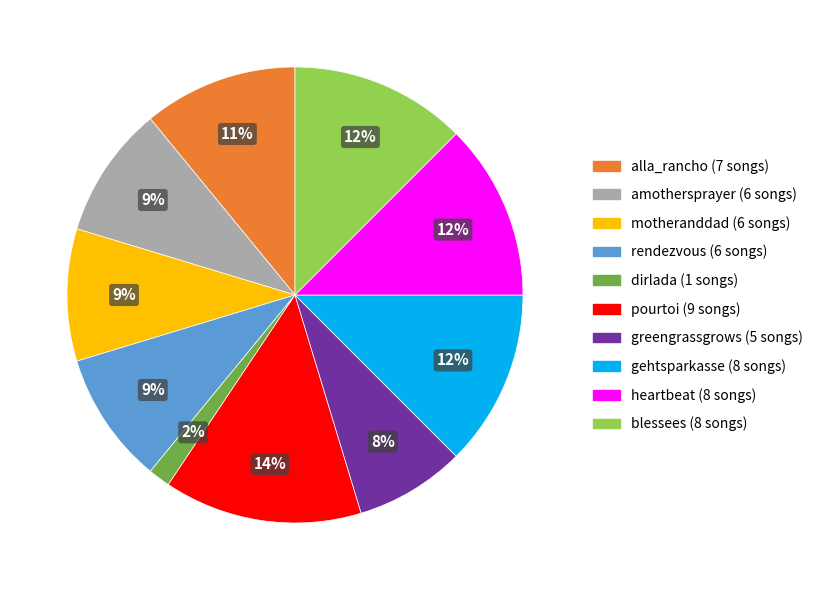

To the nearest percent, what is the average slice percentage?

10%